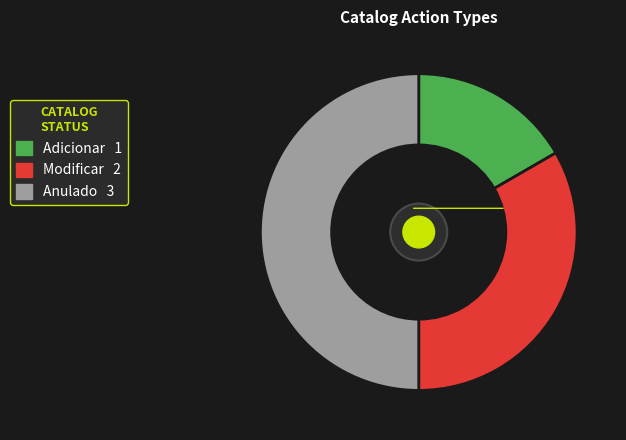

Rank the categories by value from highest to lowest.

Anulado, Modificar, Adicionar